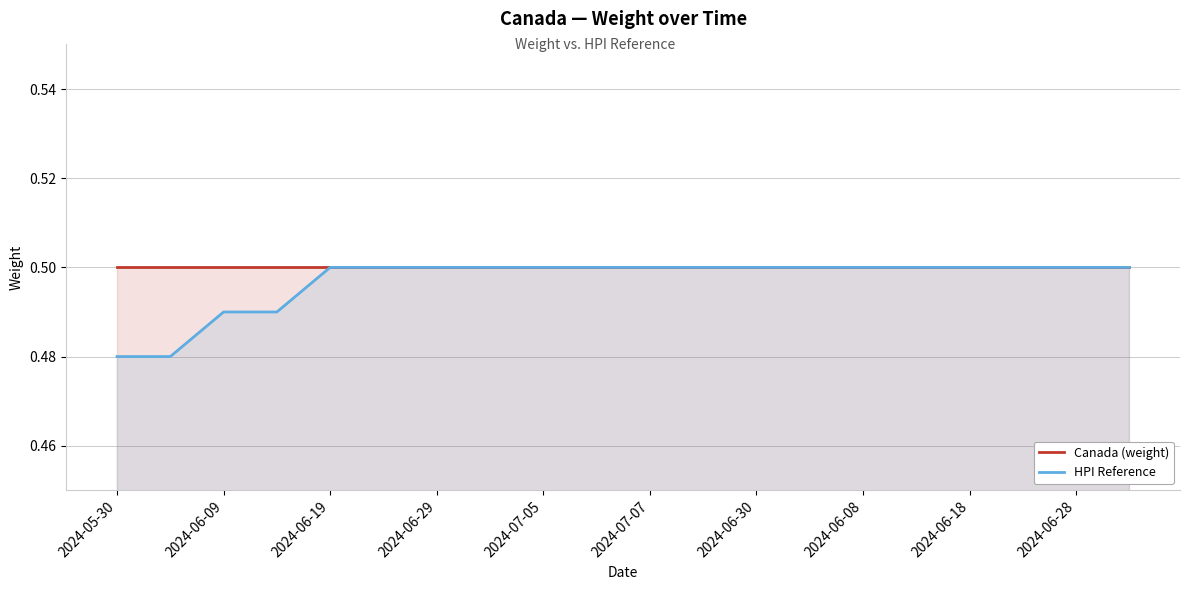

True or false: Canada (weight) and HPI Reference intersect in this chart.

False